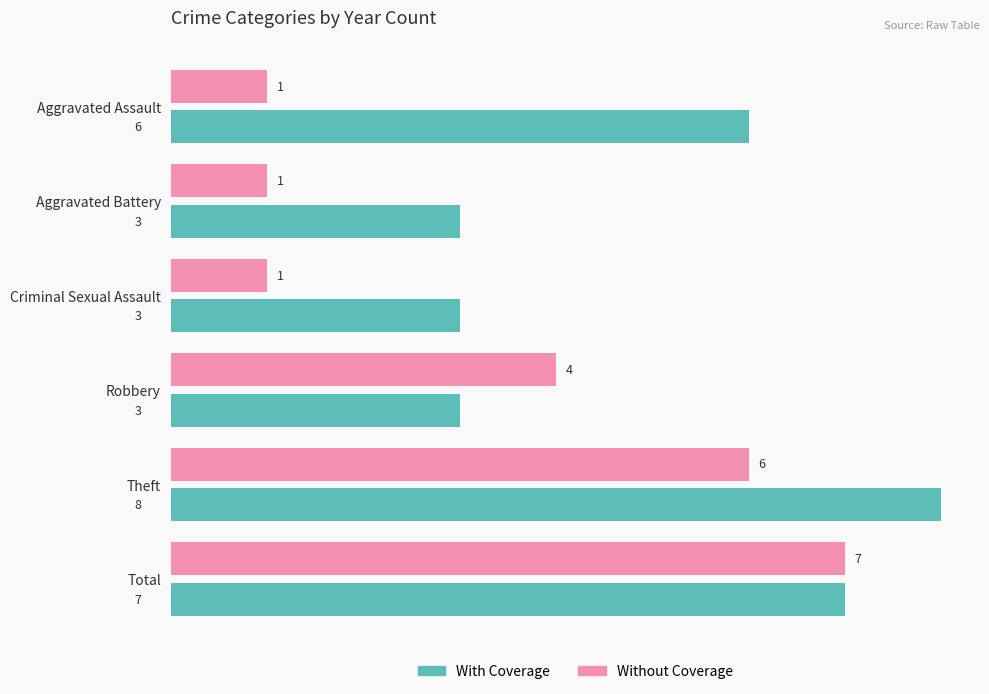

Which series has the widest spread of values?

Without Coverage